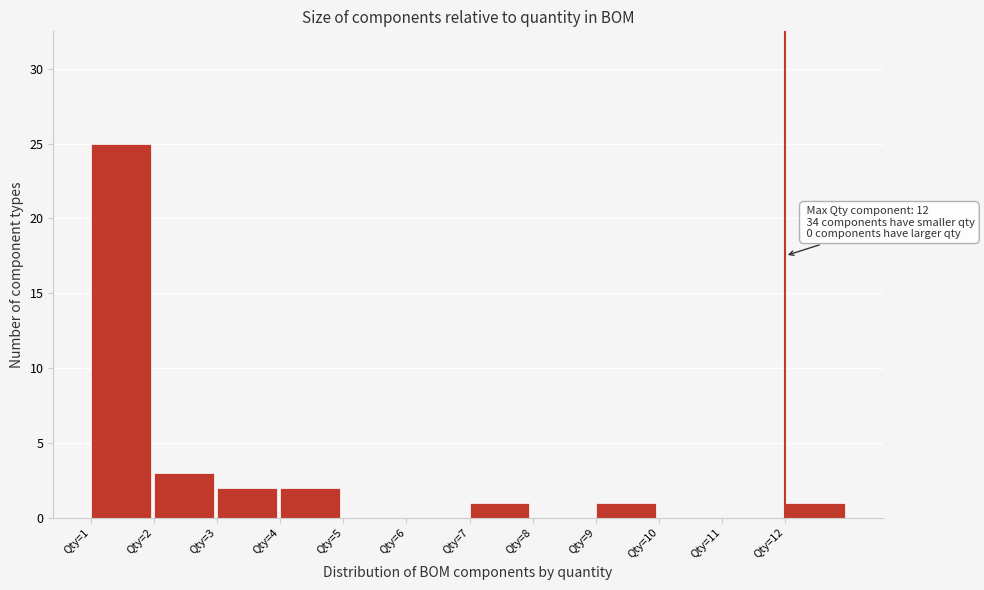

Over which range of the x-axis is the bar tallest?

1 to 2